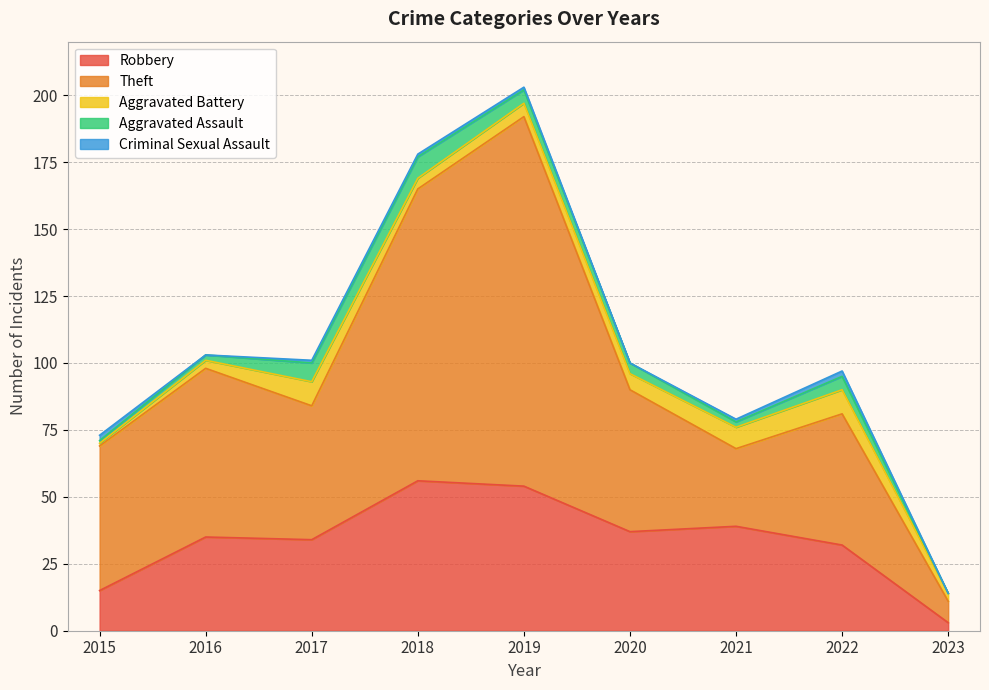

The Criminal Sexual Assault series shows 1 at 2019. True or false?

False